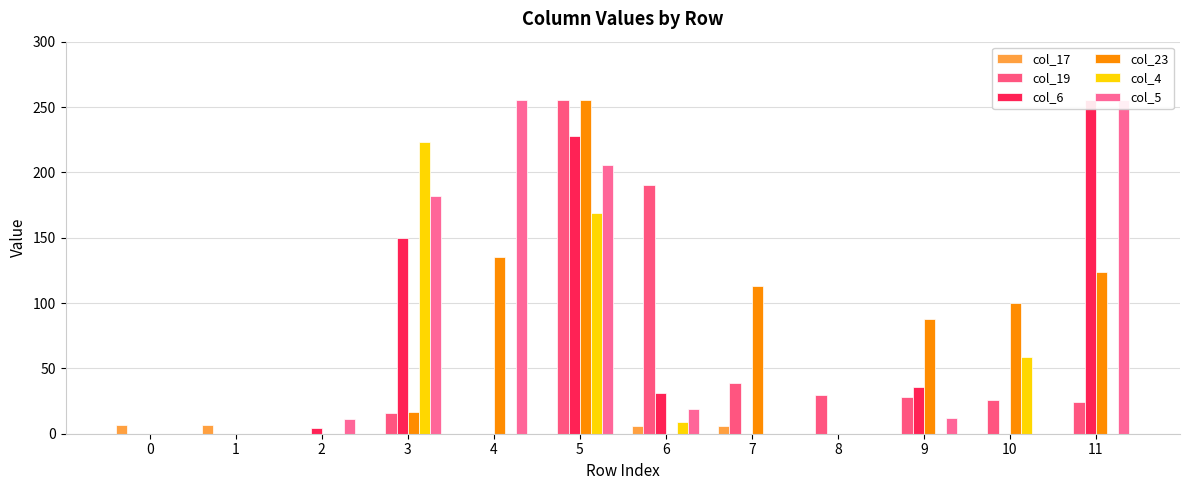

How many series are shown in this chart?

6